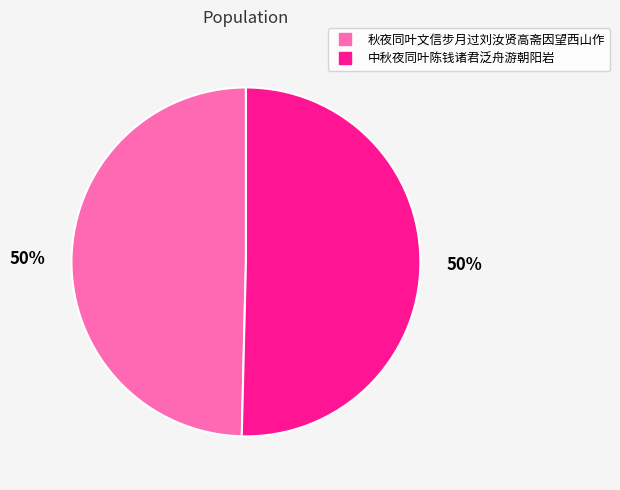

To the nearest percent, what portion does 秋夜同叶文信步月过刘汝贤高斋因望西山作 represent?

50%